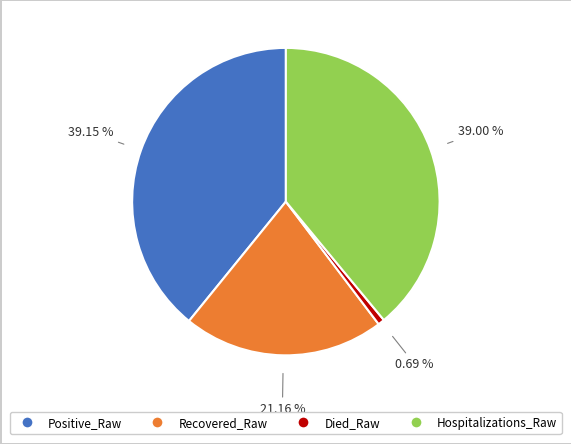

Is it true that Recovered_Raw is 35% of the pie?

False